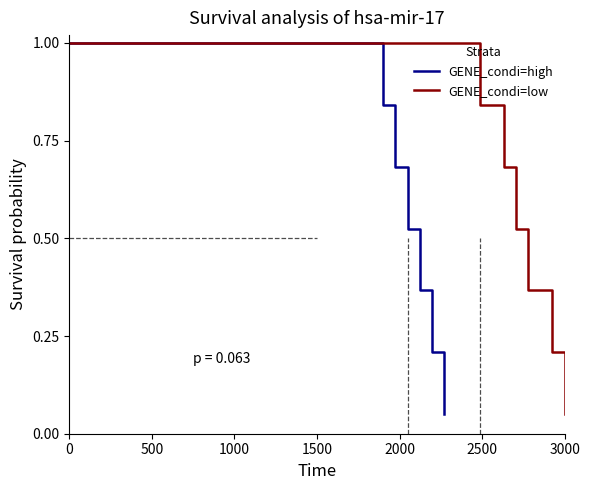

True or false: GENE_condi=high and GENE_condi=low intersect in this chart.

False